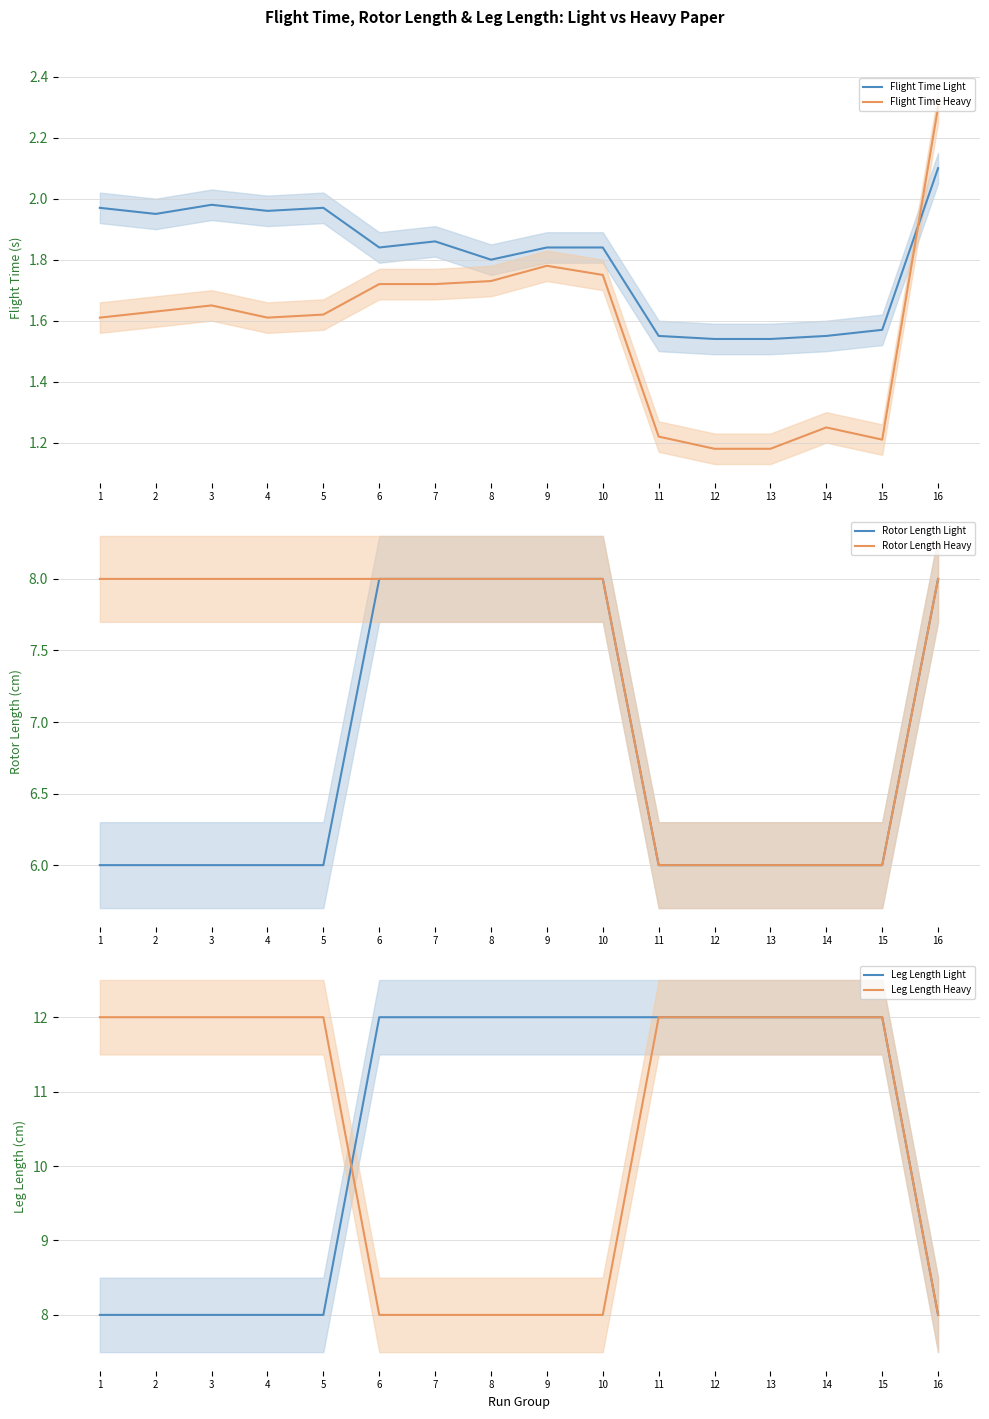

What are all the series names shown in the legend?

Flight Time Light, Flight Time Heavy, Rotor Length Light, Rotor Length Heavy, Leg Length Light, Leg Length Heavy